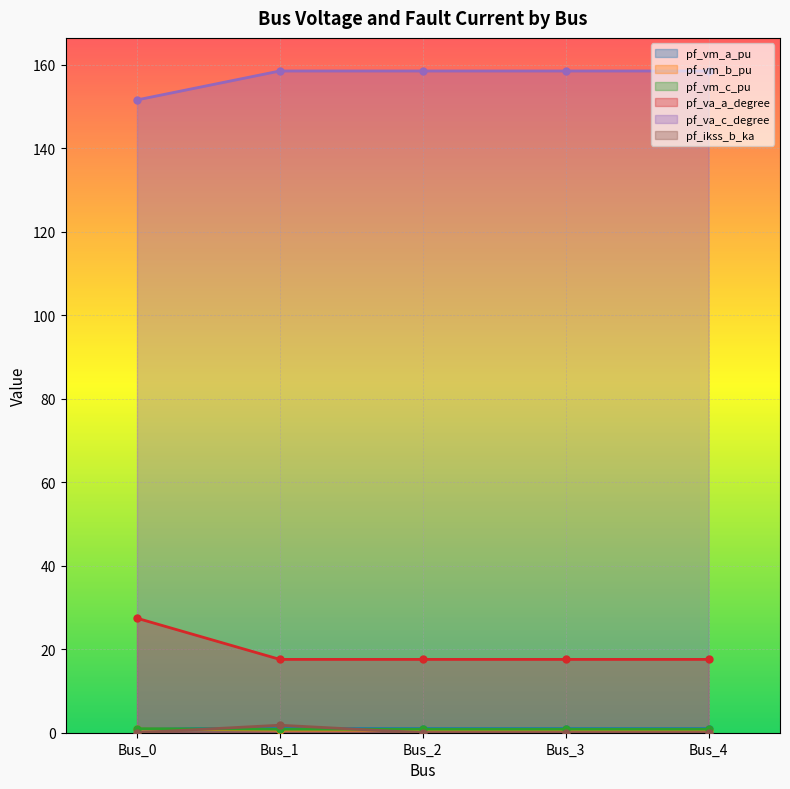

Between Bus_2 and Bus_3, which is larger?

Bus_3